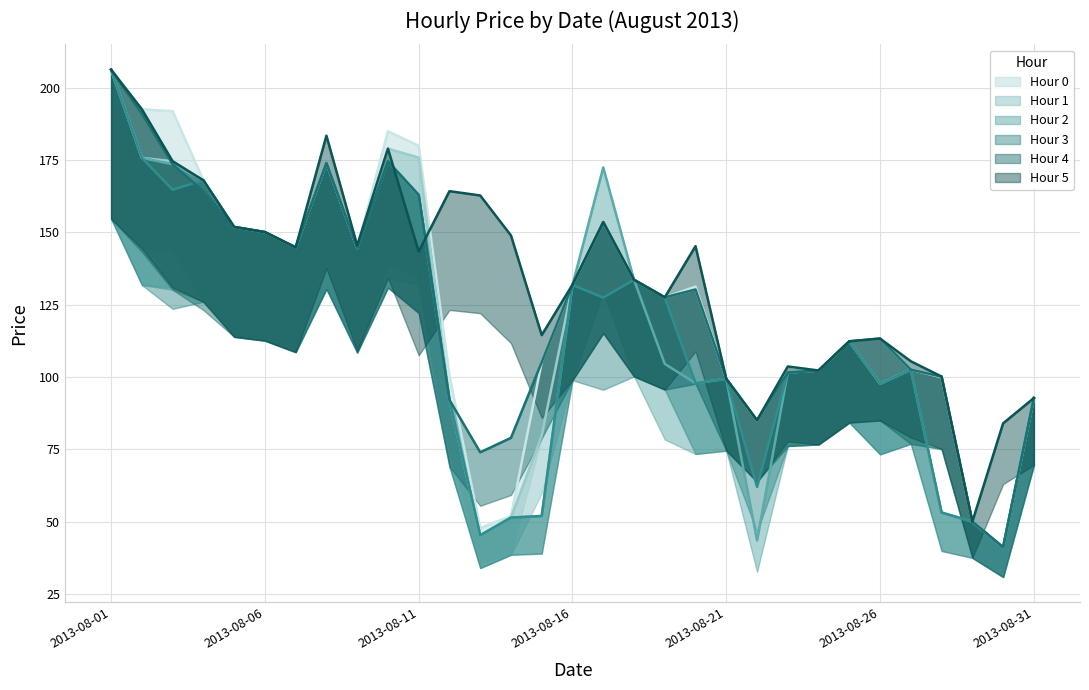

At how many categories does at least one series exceed 113?

21